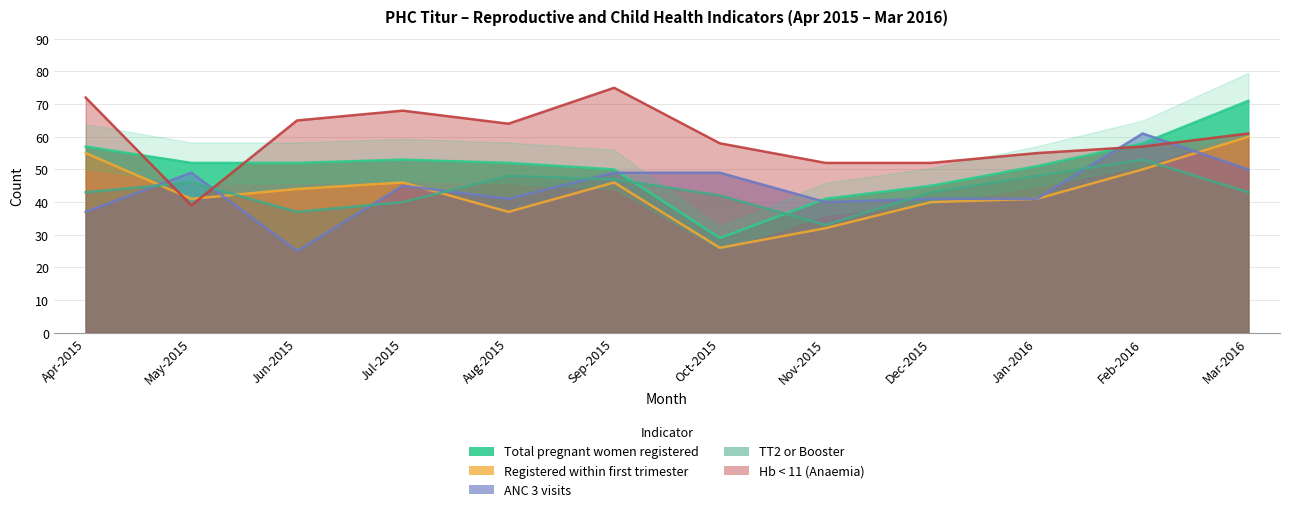

At which category is the sum across all series the highest?

Mar-2016